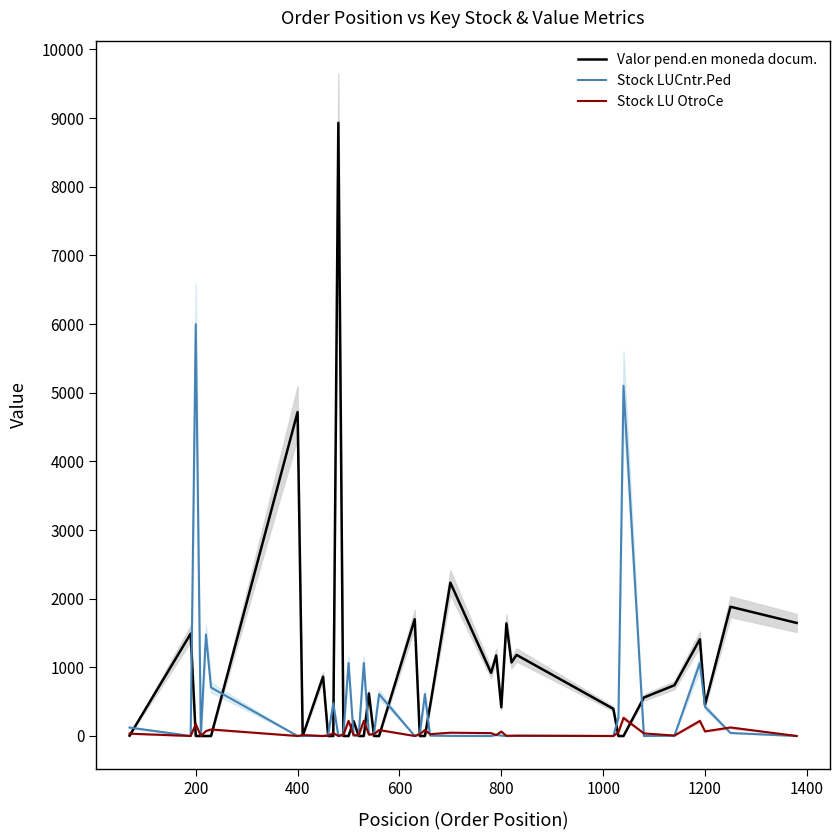

What is the highest value of the Valor pend.en moneda docum. series?

8930.0